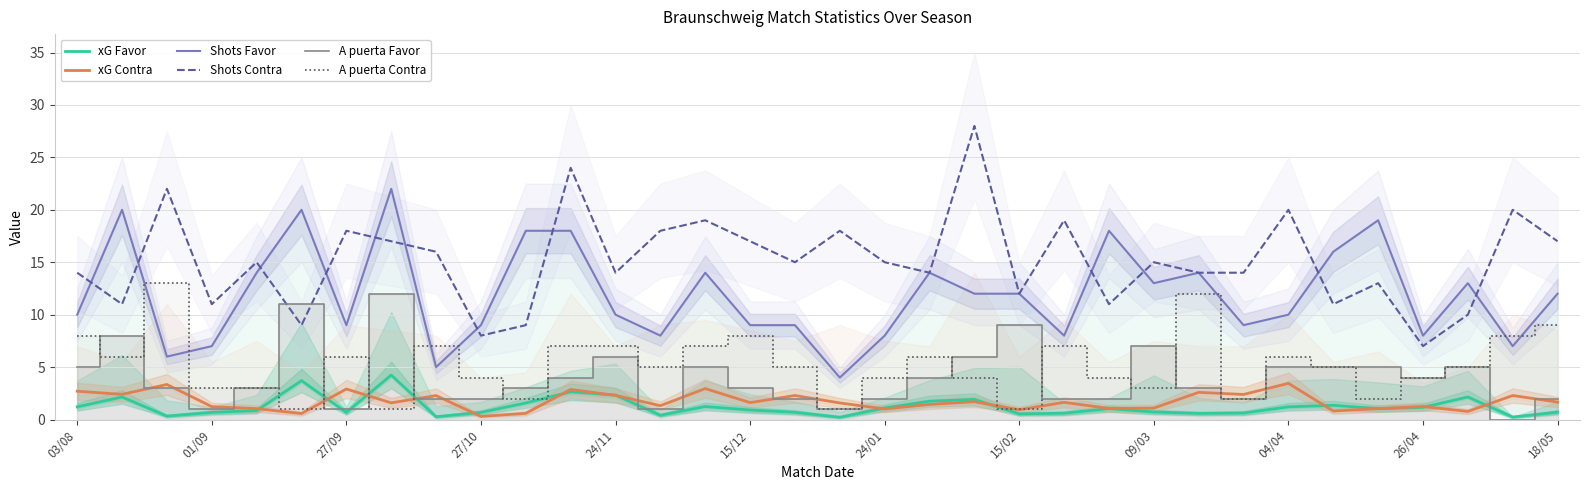

True or false: Shots Contra and xG Contra intersect in this chart.

False